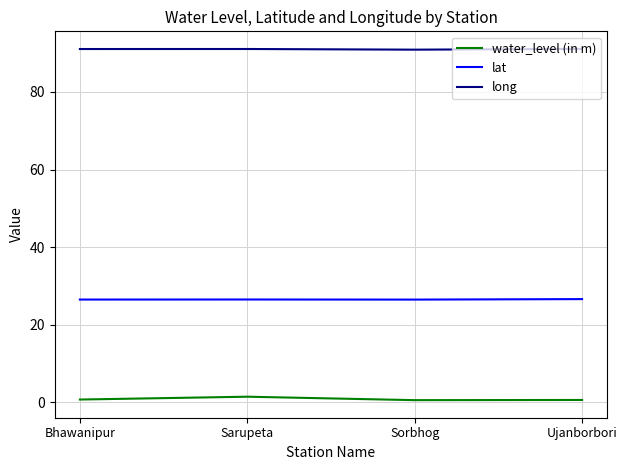

True or false: water_level (in m) and long intersect in this chart.

False